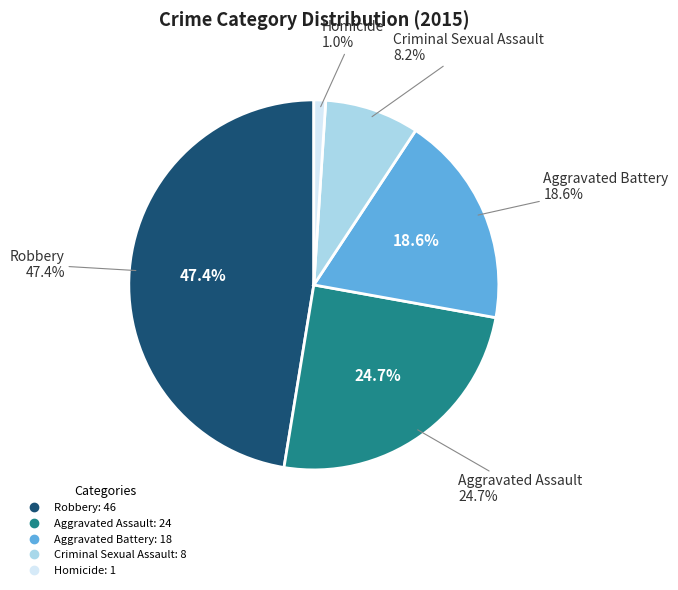

Between Homicide and Aggravated Battery, which is larger?

Aggravated Battery